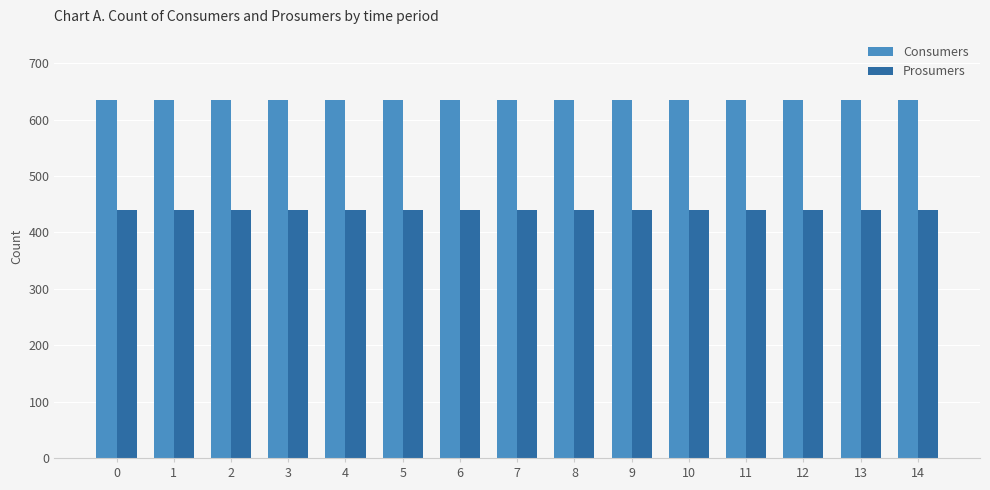

What is the value of the Consumers bar at the 5th from the left?

635